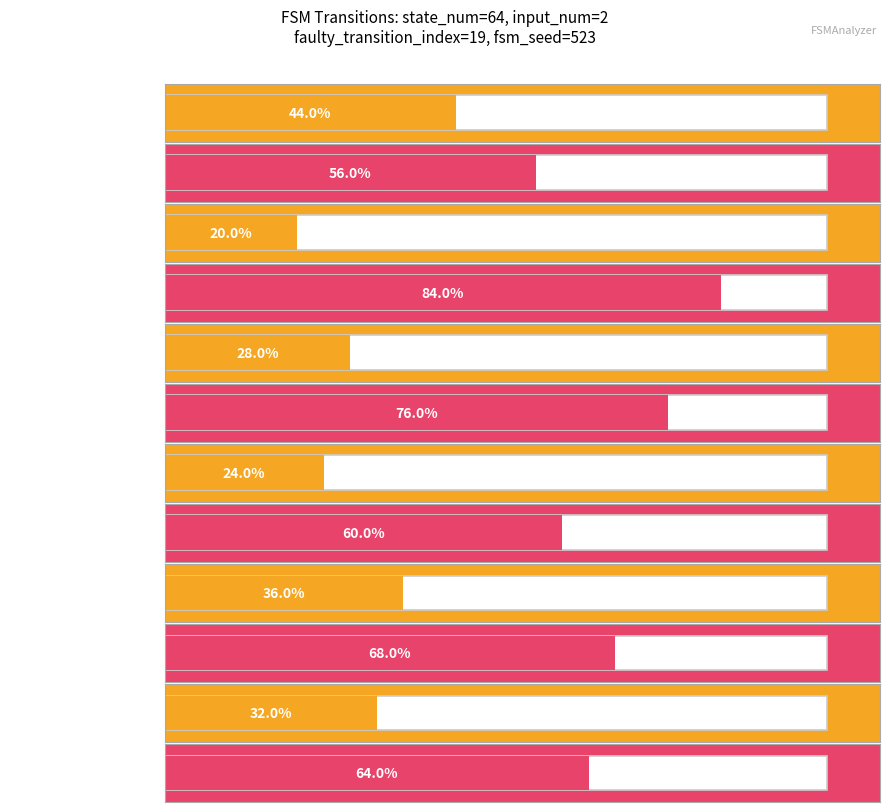

What is the sum of all output_symbol_0 values?

46